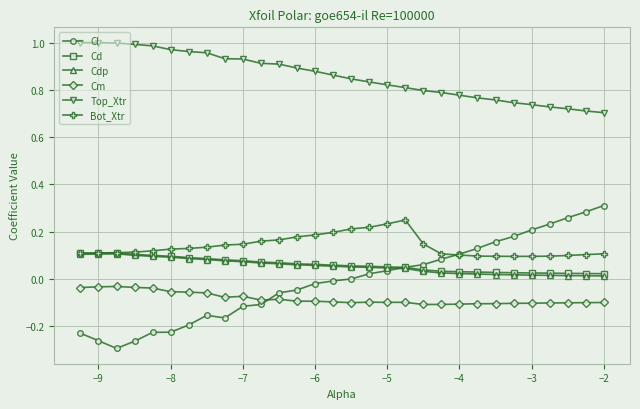

Which series has the largest total across all categories?

Top_Xtr